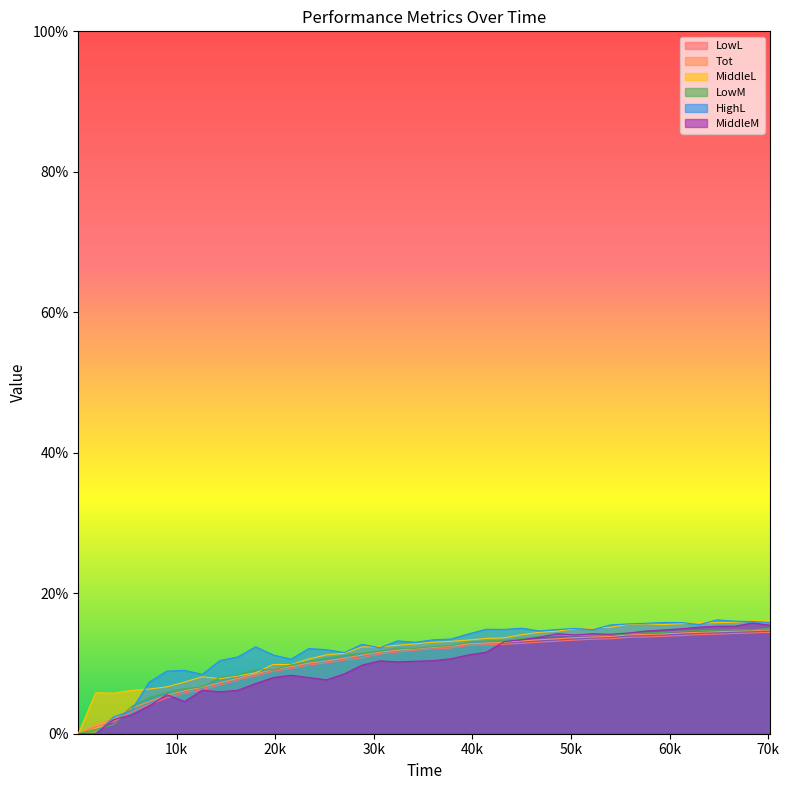

How many data points does each series have?

40